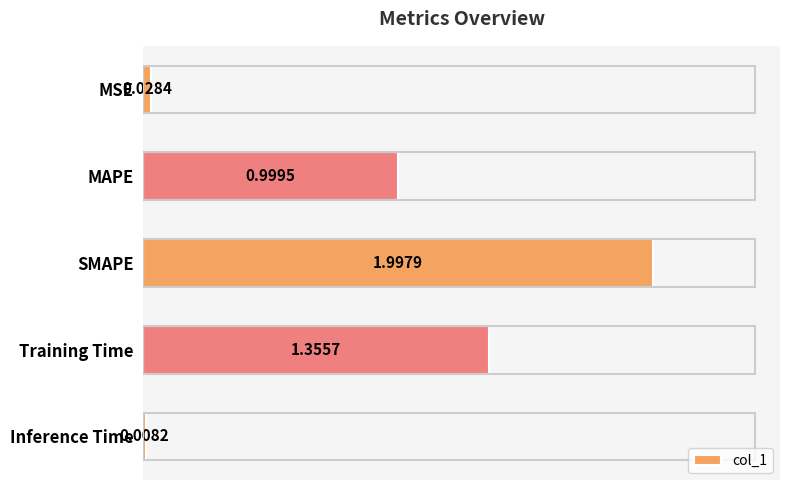

What is the maximum value shown in the chart?

2.0